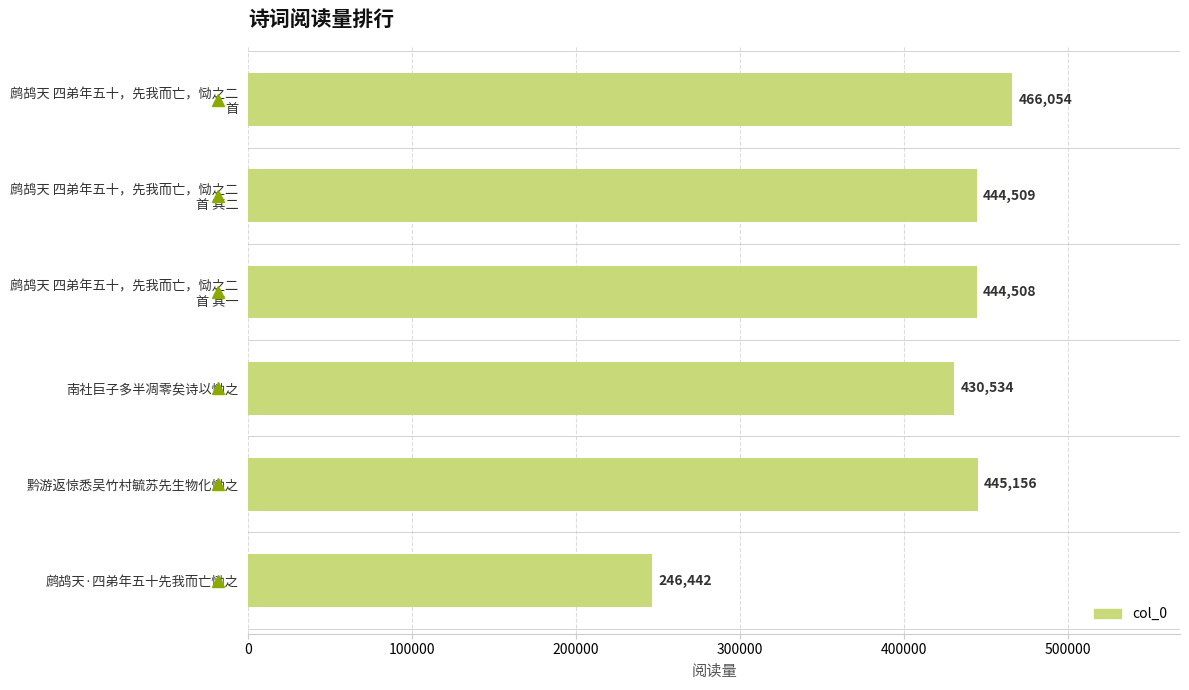

The chart shows a value of 713652 at 黔游返惊悉吴竹村毓苏先生物化恸之. True or false?

False